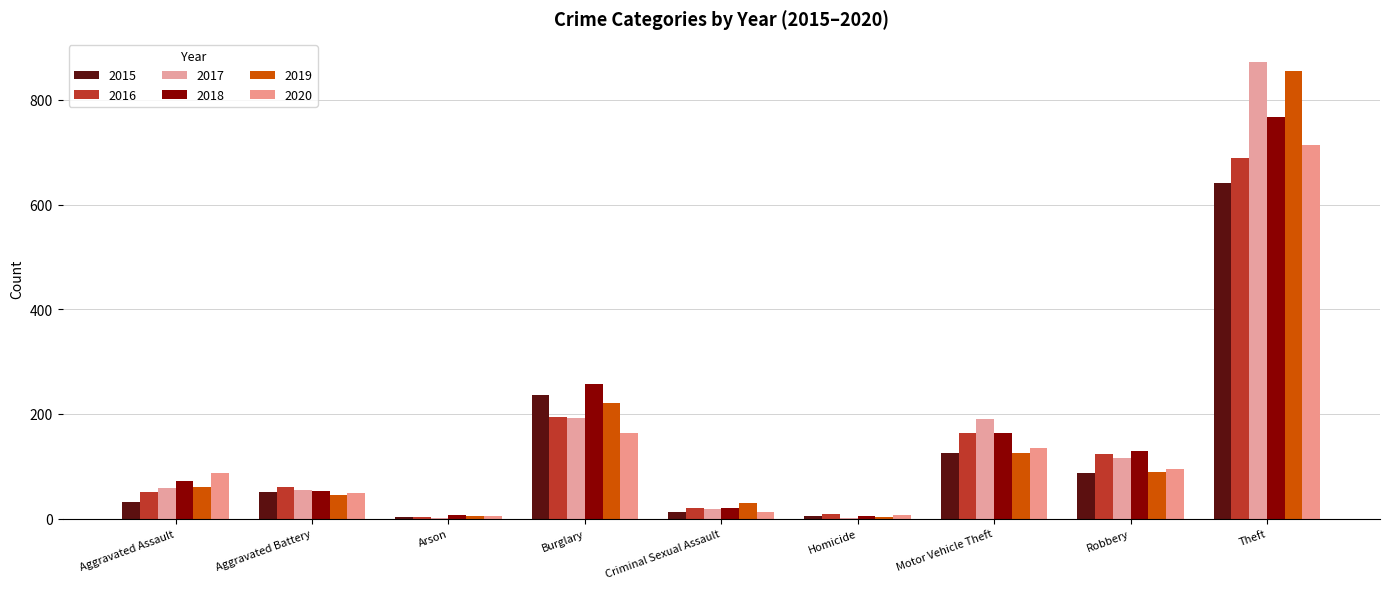

What position from the left is Aggravated Battery?

2